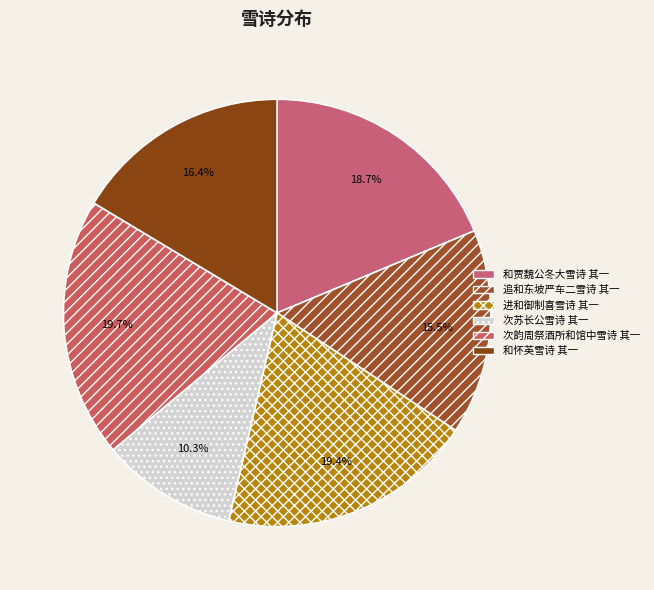

To the nearest percent, what is the average slice percentage?

17%